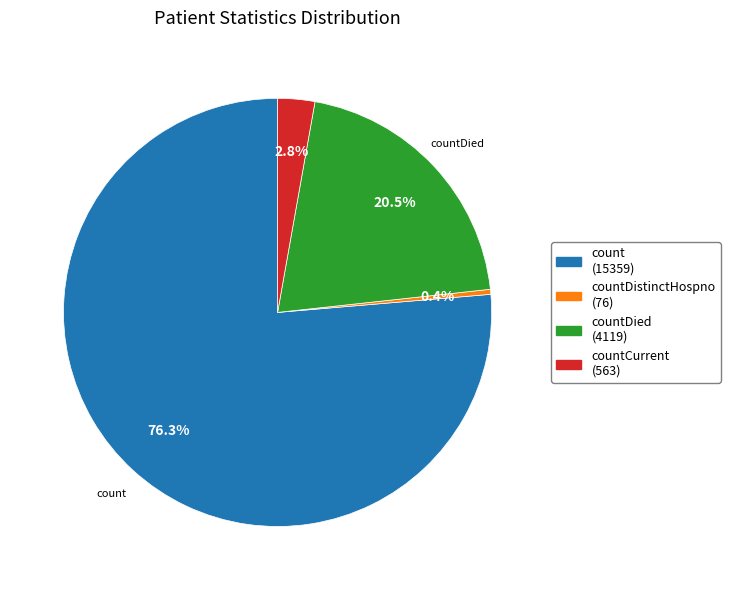

Count the number of slices in the pie.

4